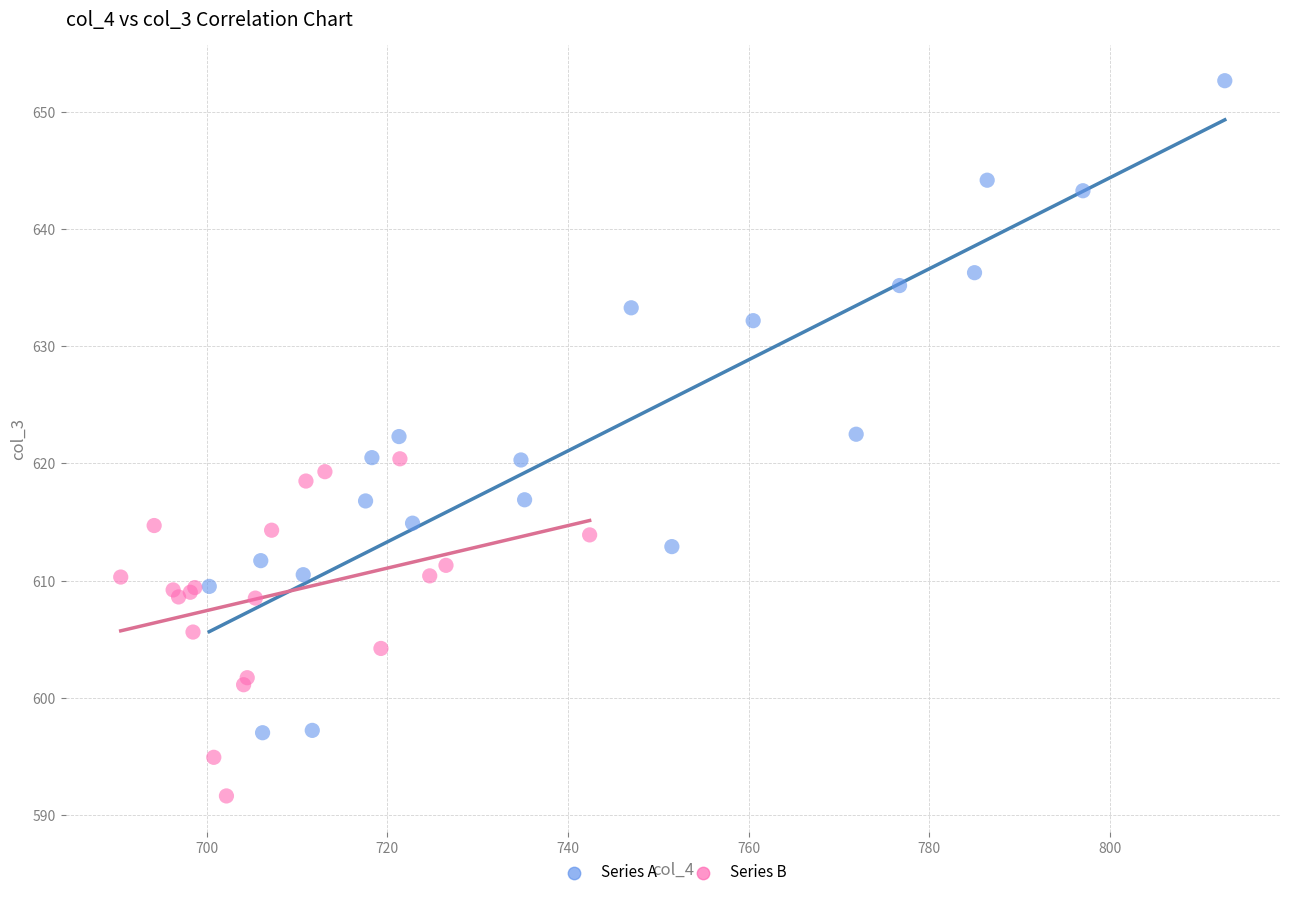

Which series has the widest spread of Y values?

Series A